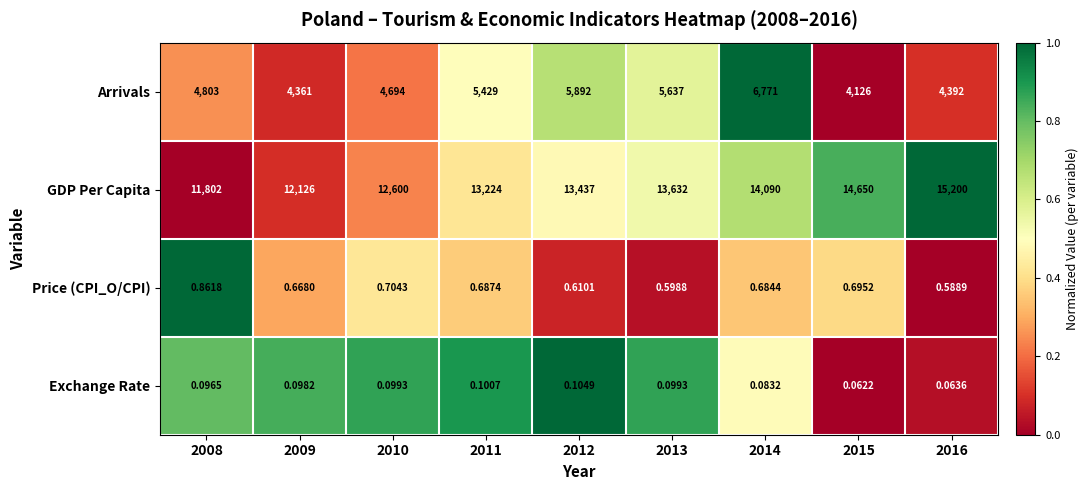

Rank the series by their maximum value, from highest to lowest.

GDP Per Capita, Arrivals, Price (CPI_O/CPI), Exchange Rate